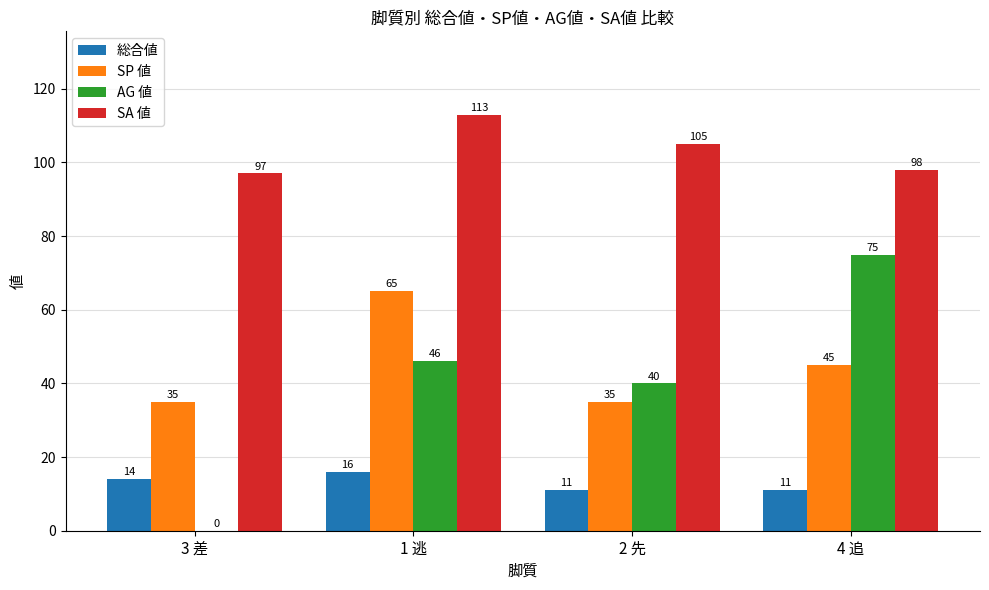

At which label does SA 値 reach its peak?

1 逃